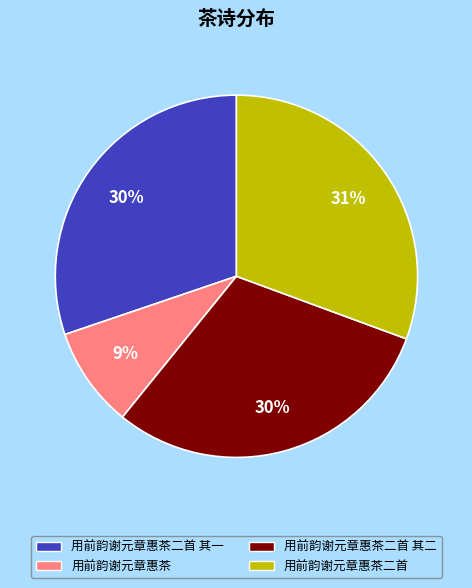

Count the number of slices in the pie.

4